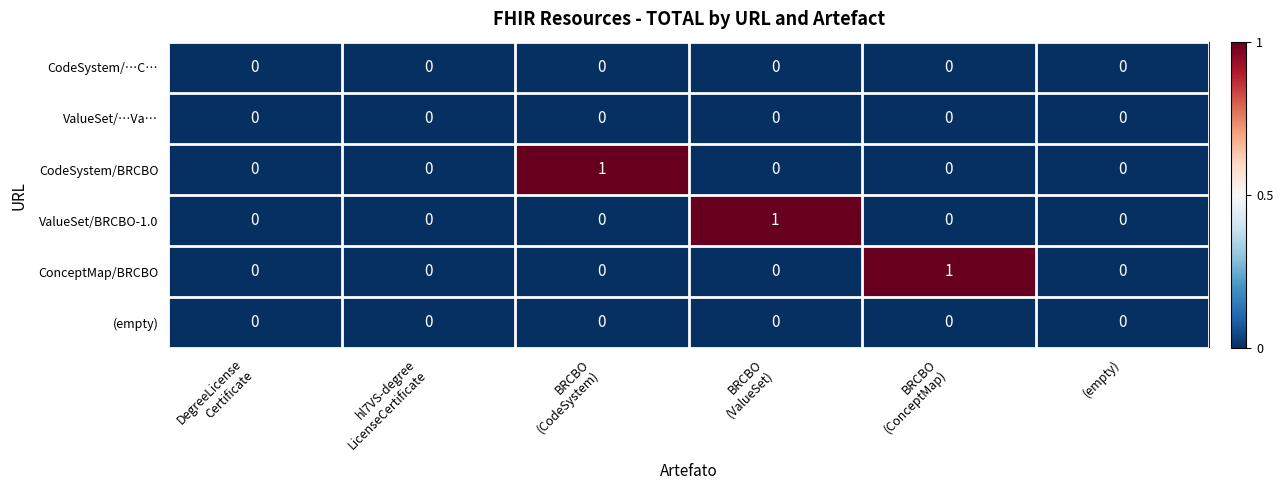

The ConceptMap/BRCBO series shows 0 at (empty). True or false?

True